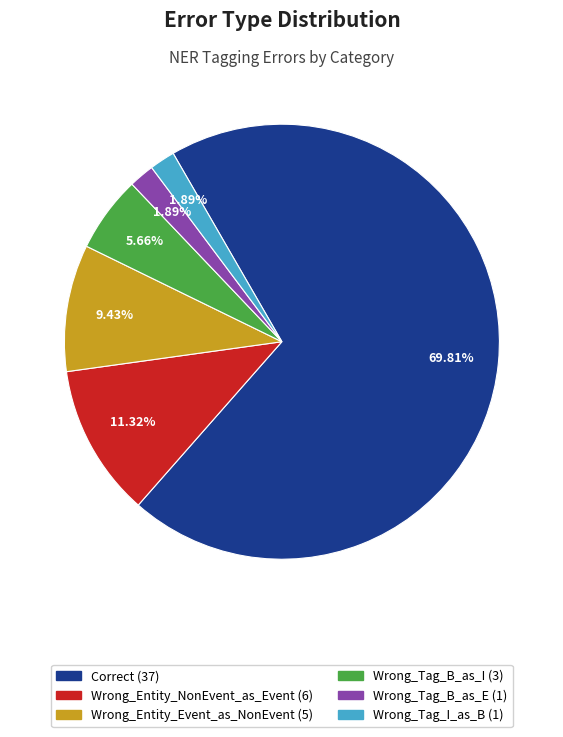

Between Wrong_Tag_B_as_E and Wrong_Tag_B_as_I, which is larger?

Wrong_Tag_B_as_I